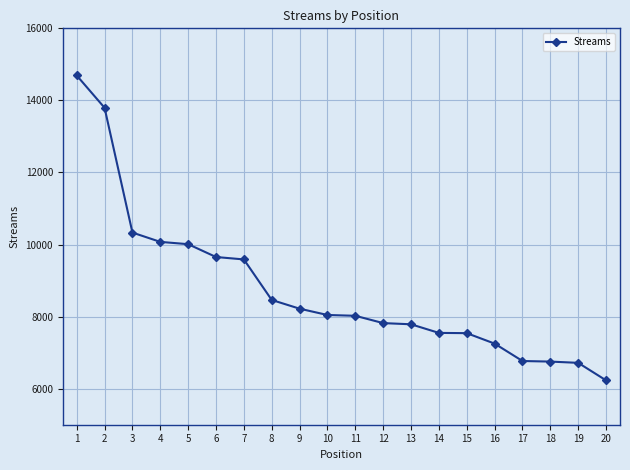

At which category does the chart reach its peak across all series?

1